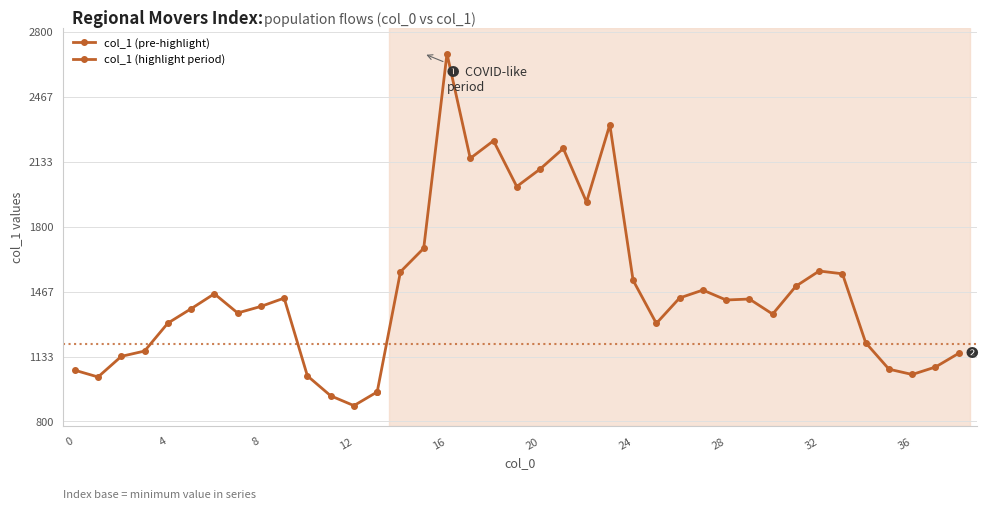

List the labels in order of value, largest first.

16, 23, 18, 21, 17, 20, 19, 22, 15, 32, 14, 33, 24, 31, 27, 6, 26, 9, 29, 28, 8, 5, 7, 30, 4, 25, 34, 3, 38, 2, 37, 35, 0, 36, 10, 1, 13, 11, 12